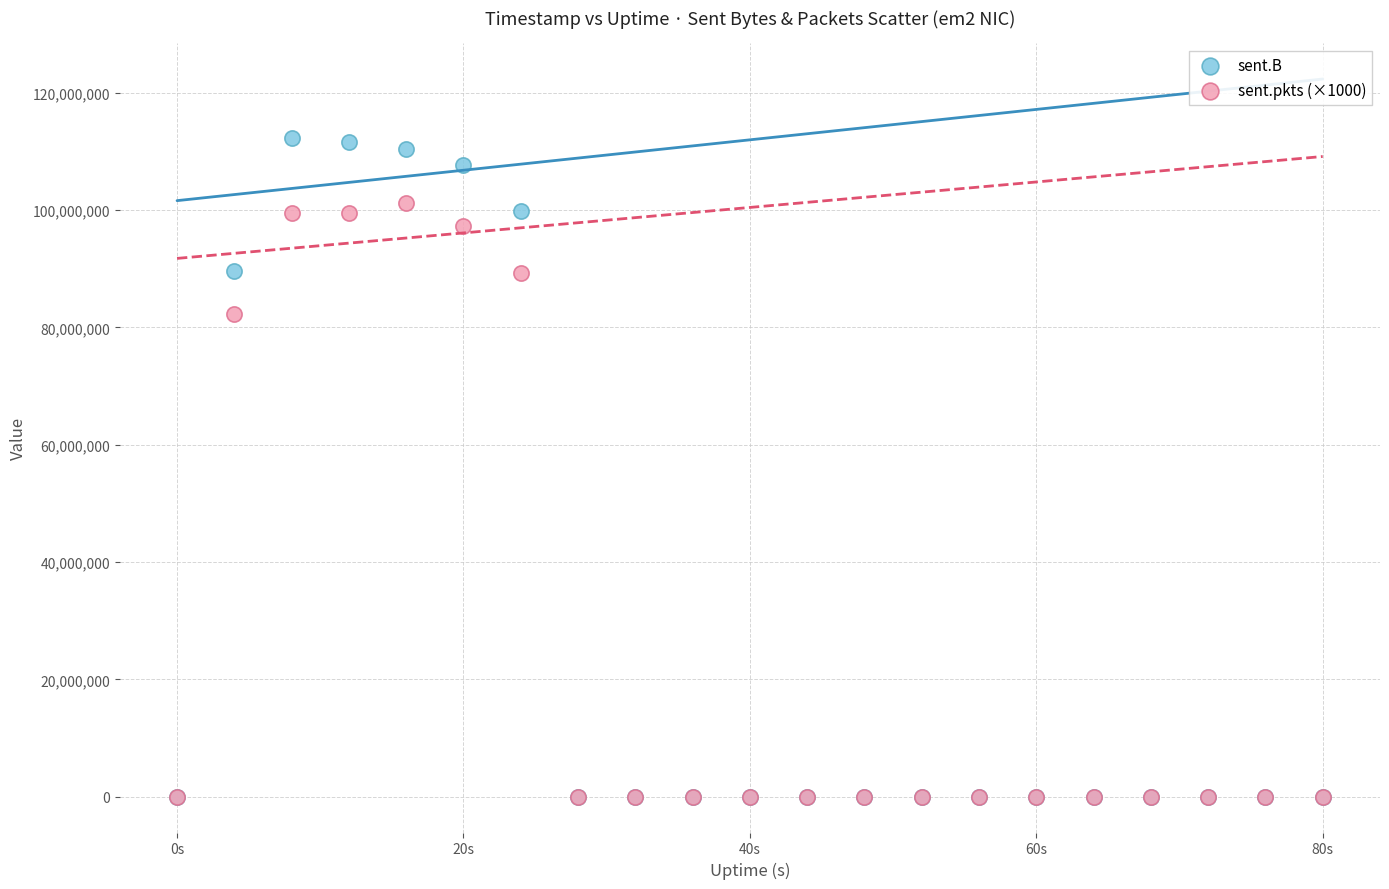

Which series has the widest spread of Y values?

sent.B